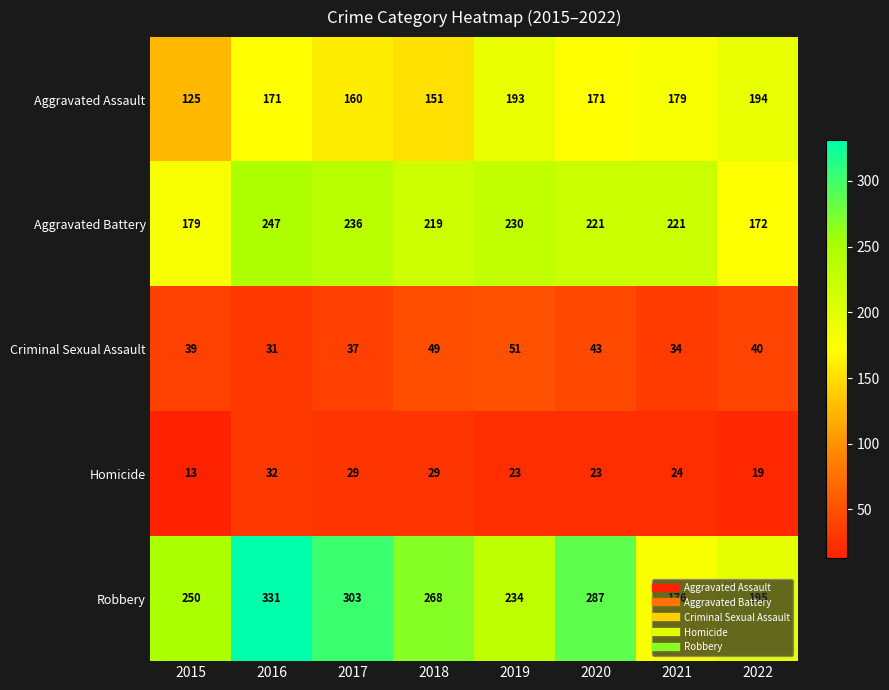

At which category is the sum across all series the highest?

2016